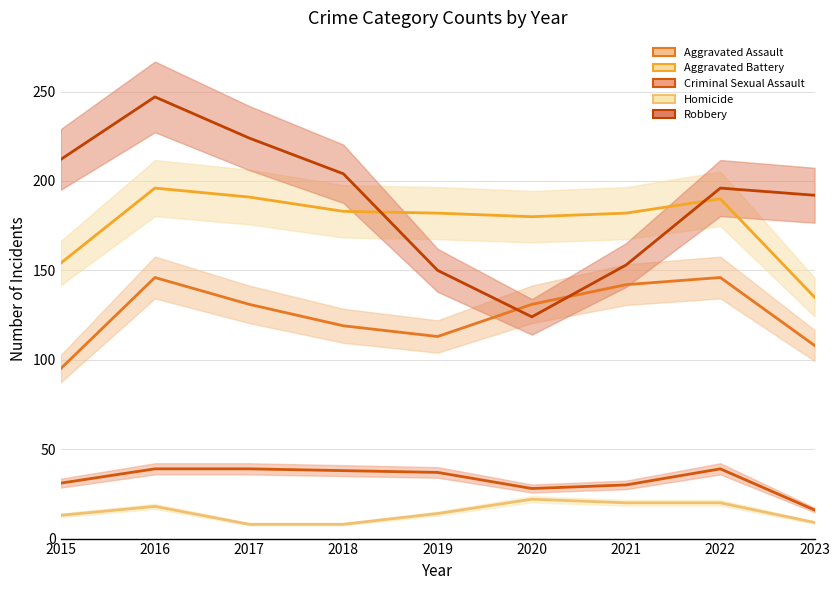

Which series changed the most between 2016 and 2022?

Robbery